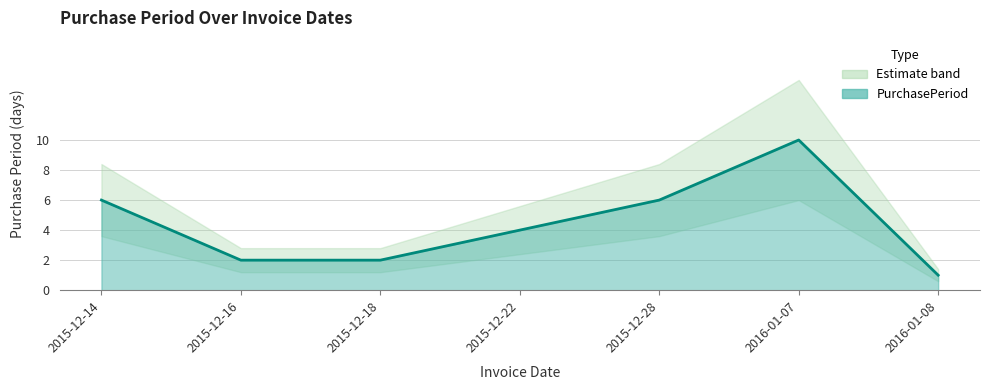

What is the label of the 3rd point from the right?

2015-12-28